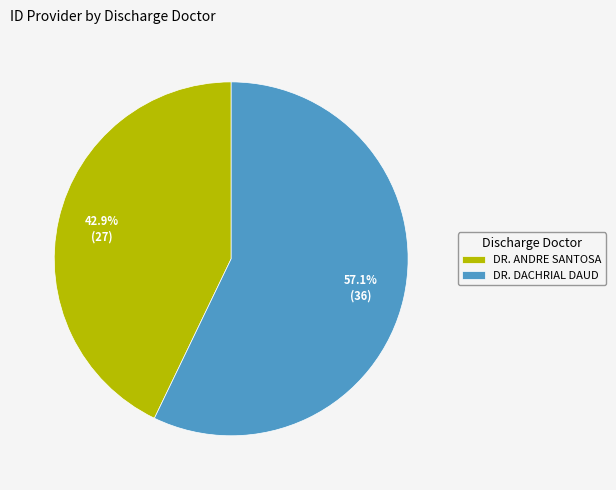

How many slices are in this pie chart?

2